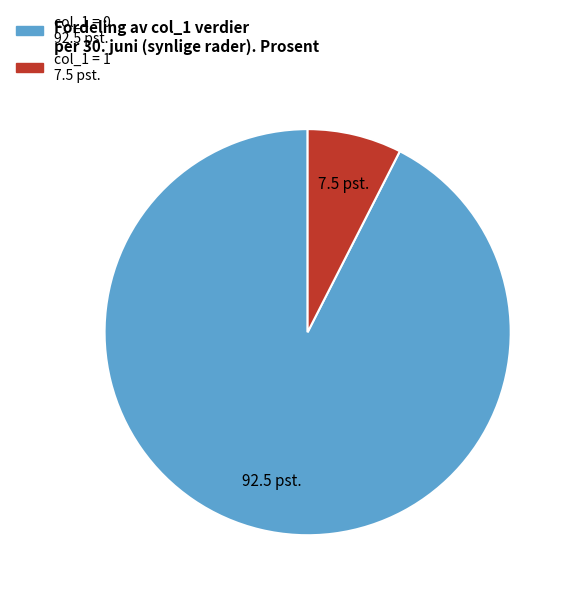

Is there any slice that represents more than half of the pie?

Yes